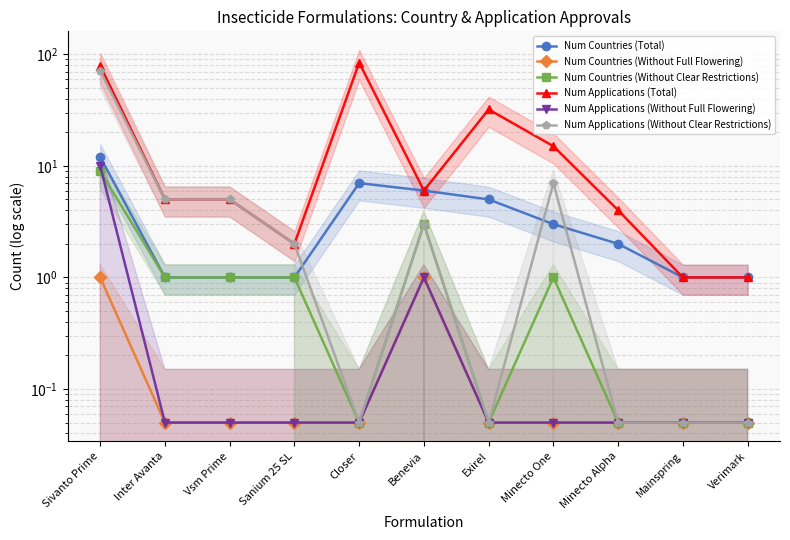

Reading left to right, transcribe all the data shown in this chart.

Num Countries (Total): Sivanto Prime=12.0	Inter Avanta=1.0	Vsm Prime=1.0	Sanium 25 SL=1.0	Closer=7.0	Benevia=6.0	Exirel=5.0	Minecto One=3.0	Minecto Alpha=2.0	Mainspring=1.0	Verimark=1.0
Num Countries (Without Full Flowering): Sivanto Prime=1.0	Inter Avanta=0.1	Vsm Prime=0.1	Sanium 25 SL=0.1	Closer=0.1	Benevia=1.0	Exirel=0.1	Minecto One=0.1	Minecto Alpha=0.1	Mainspring=0.1	Verimark=0.1
Num Countries (Without Clear Restrictions): Sivanto Prime=9.0	Inter Avanta=1.0	Vsm Prime=1.0	Sanium 25 SL=1.0	Closer=0.1	Benevia=3.0	Exirel=0.1	Minecto One=1.0	Minecto Alpha=0.1	Mainspring=0.1	Verimark=0.1
Num Applications (Total): Sivanto Prime=79.0	Inter Avanta=5.0	Vsm Prime=5.0	Sanium 25 SL=2.0	Closer=84.0	Benevia=6.0	Exirel=32.0	Minecto One=15.0	Minecto Alpha=4.0	Mainspring=1.0	Verimark=1.0
Num Applications (Without Full Flowering): Sivanto Prime=10.0	Inter Avanta=0.1	Vsm Prime=0.1	Sanium 25 SL=0.1	Closer=0.1	Benevia=1.0	Exirel=0.1	Minecto One=0.1	Minecto Alpha=0.1	Mainspring=0.1	Verimark=0.1
Num Applications (Without Clear Restrictions): Sivanto Prime=71.0	Inter Avanta=5.0	Vsm Prime=5.0	Sanium 25 SL=2.0	Closer=0.1	Benevia=3.0	Exirel=0.1	Minecto One=7.0	Minecto Alpha=0.1	Mainspring=0.1	Verimark=0.1